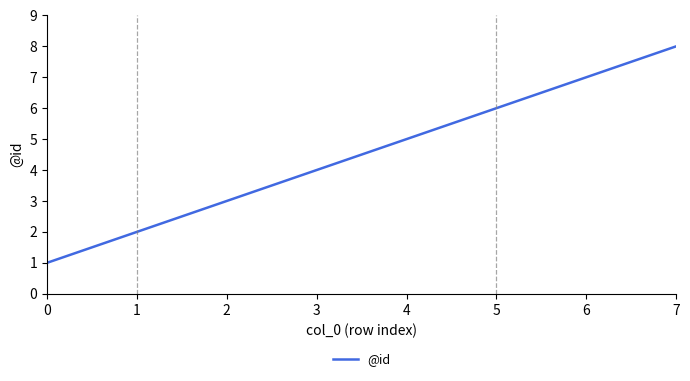

What is the maximum value shown in the chart?

8